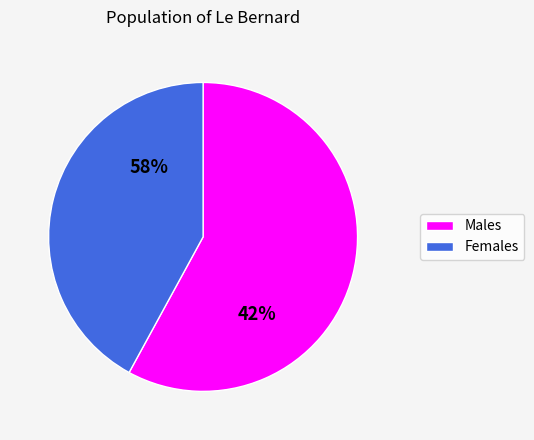

How many segments does this pie chart have?

2